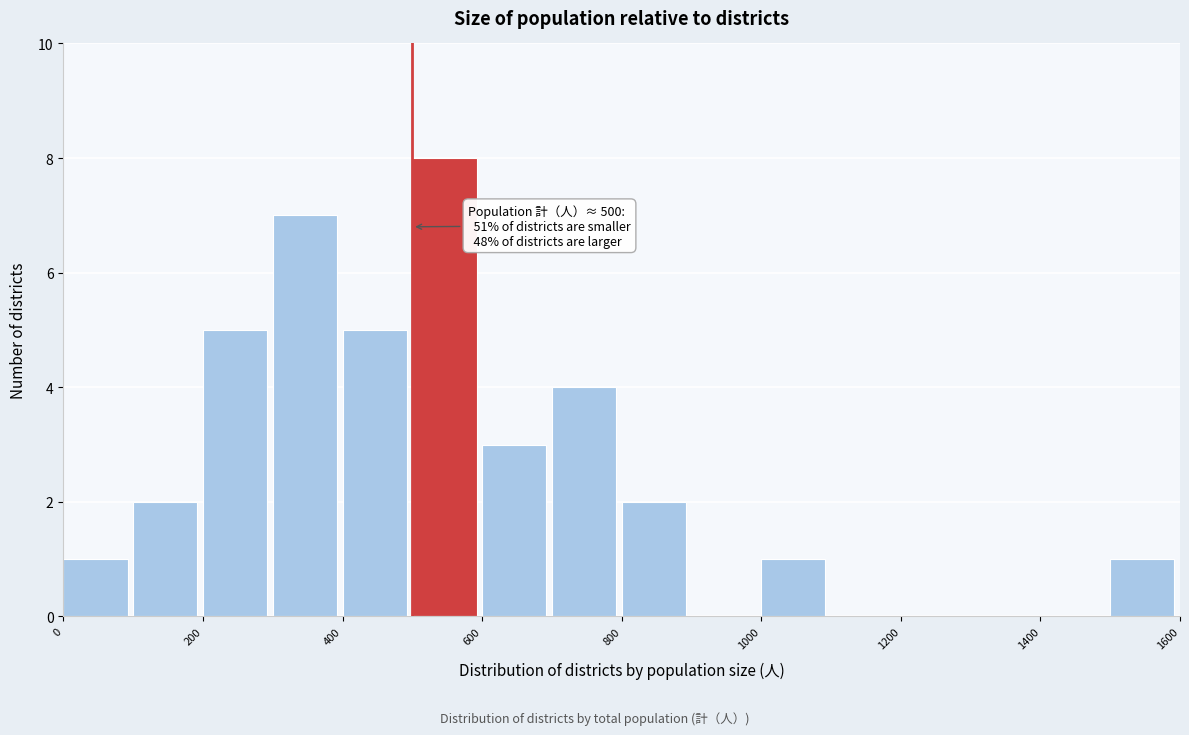

Over which range of the x-axis is the bar tallest?

500 to 600